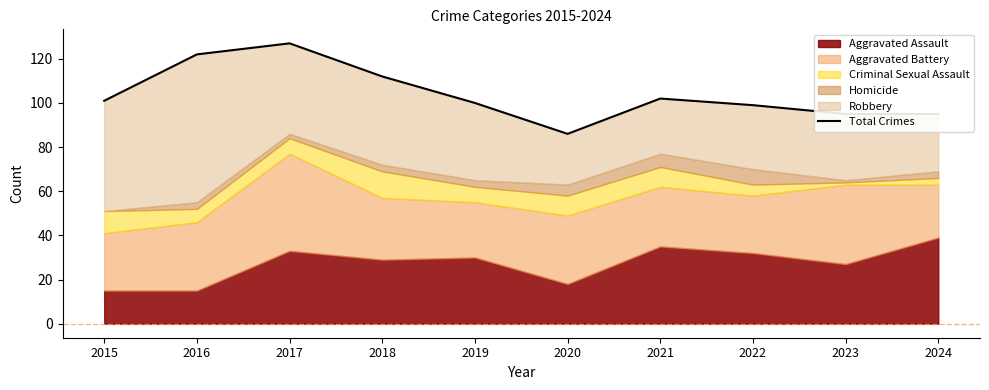

Reading right to left, list all the values displayed in this chart.

2024=95	2023=95	2022=99	2021=102	2020=86	2019=100	2018=112	2017=127	2016=122	2015=101